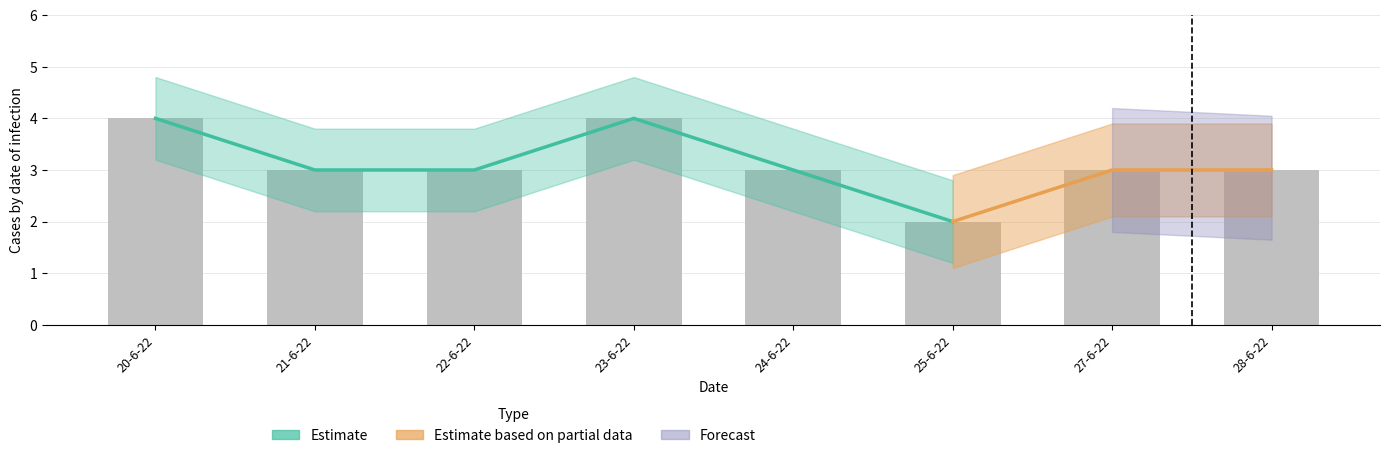

Reading left to right, what are all the values shown in this chart?

4	3	3	4	3	2	3	3